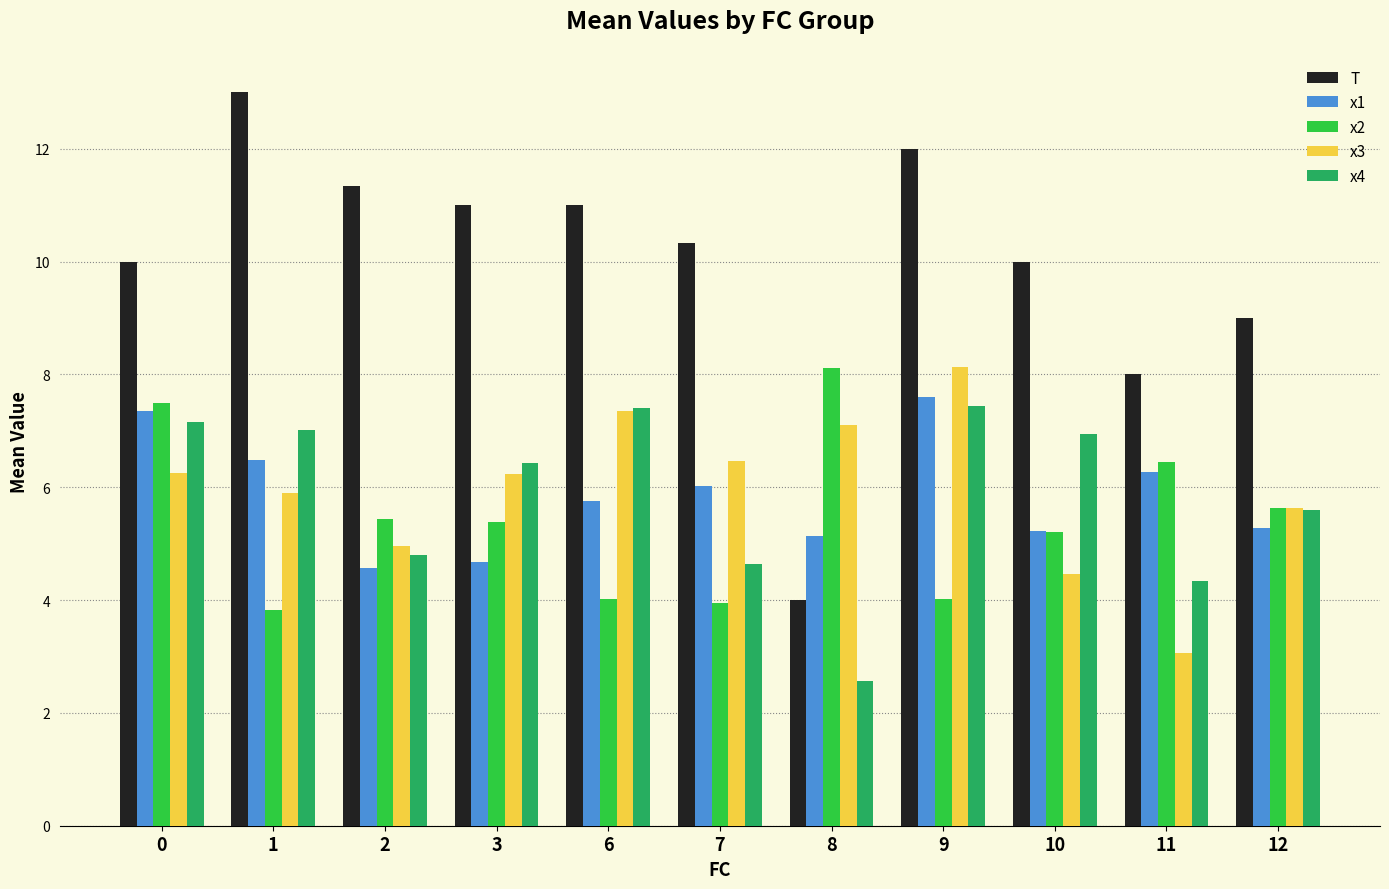

At which category does the chart reach its minimum across all series?

8